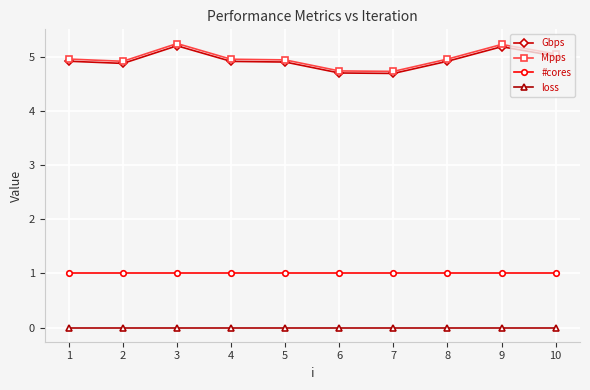

Which series has the widest spread of values?

Mpps